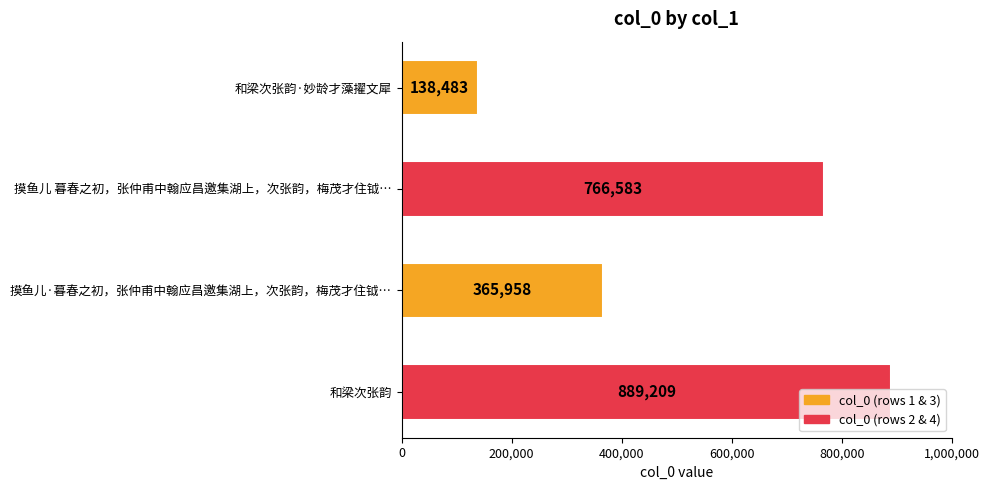

What is the label of the 2nd bar from the bottom?

摸鱼儿·暮春之初，张仲甫中翰应昌邀集湖上，次张韵，梅茂才住钺…